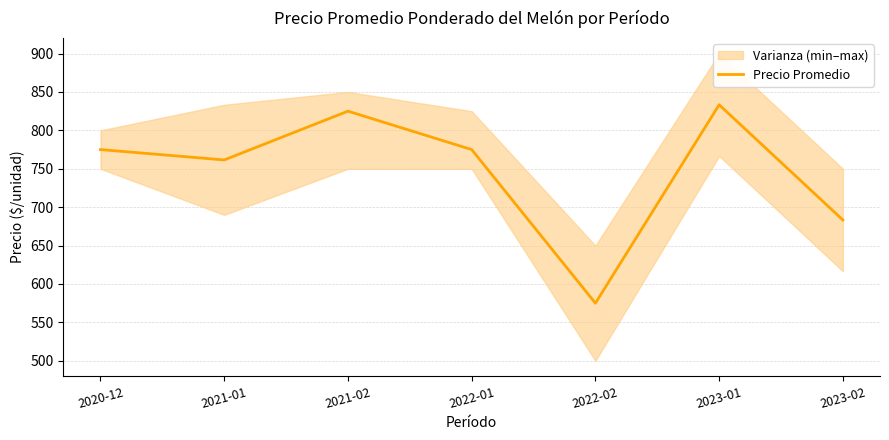

Is this an area chart (filled region under the line)?

No